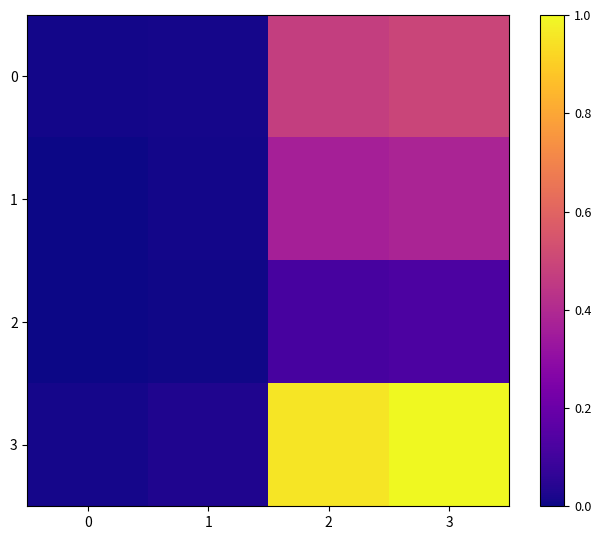

How many distinct data groups are displayed?

4